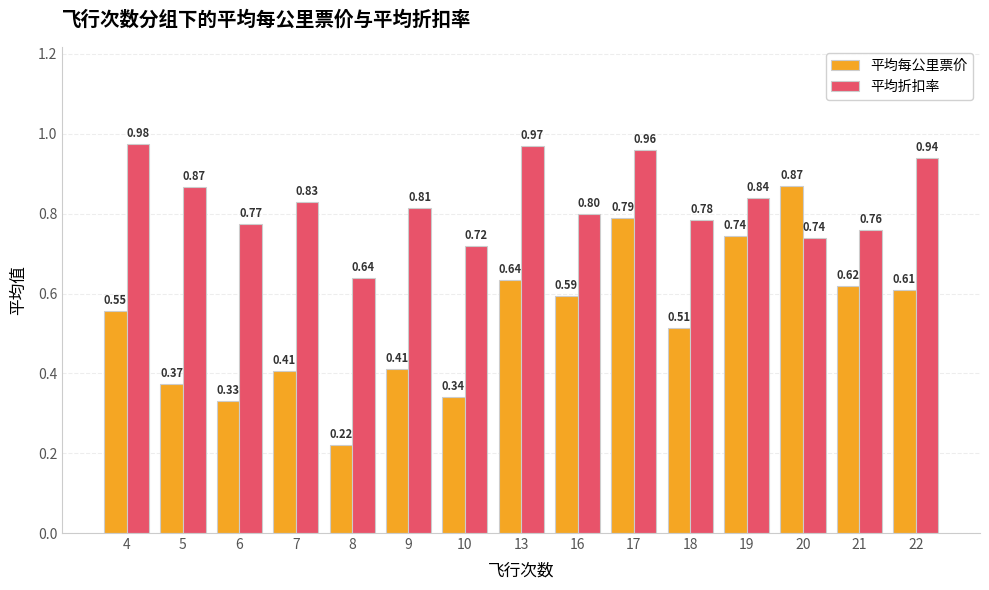

List the series in order of their peak value, highest first.

平均折扣率, 平均每公里票价